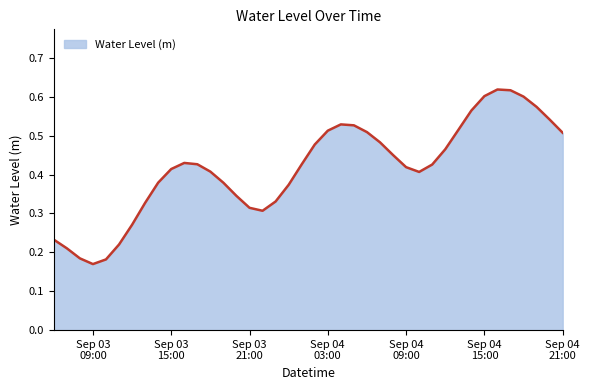

How many interior local valleys (lower than both neighbors) does the data have?

3